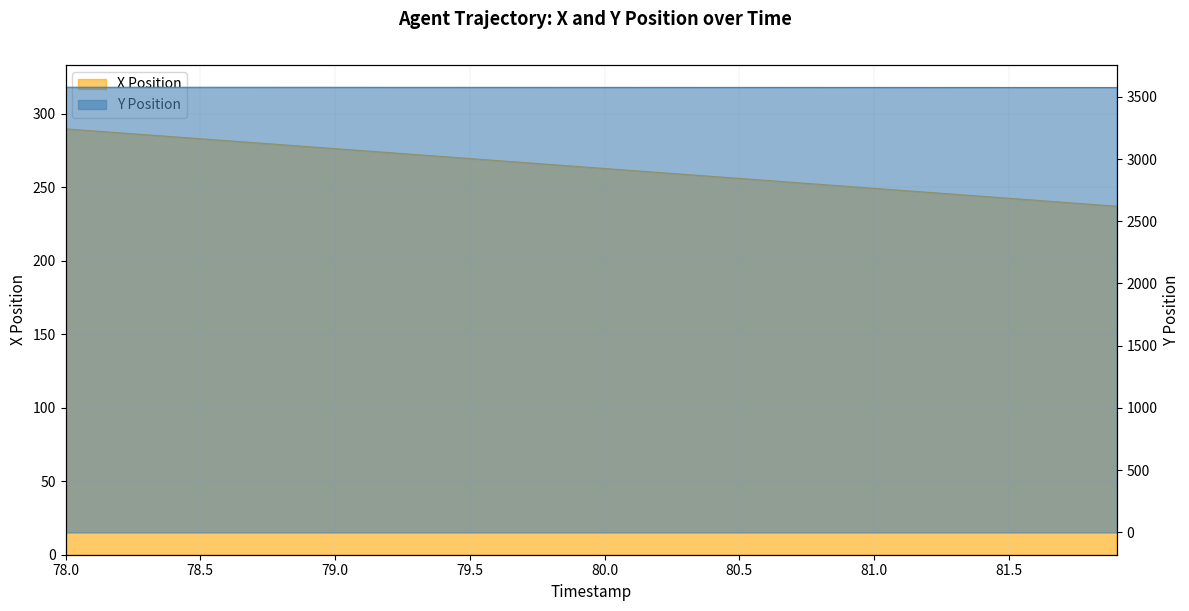

Where does the Y Position series first go above 3575?

78.0